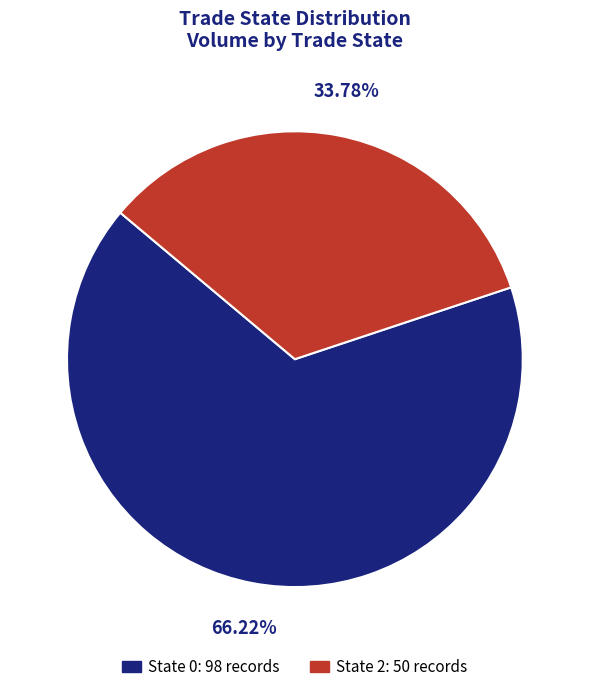

Does any single category account for the majority?

Yes